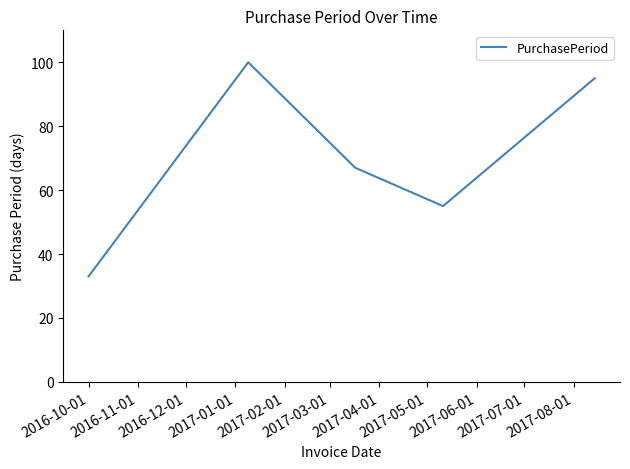

What is the smallest value displayed?

33